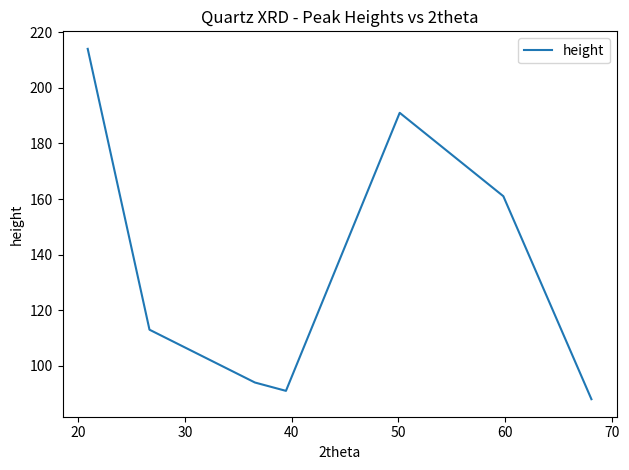

How many series are shown in this chart?

1